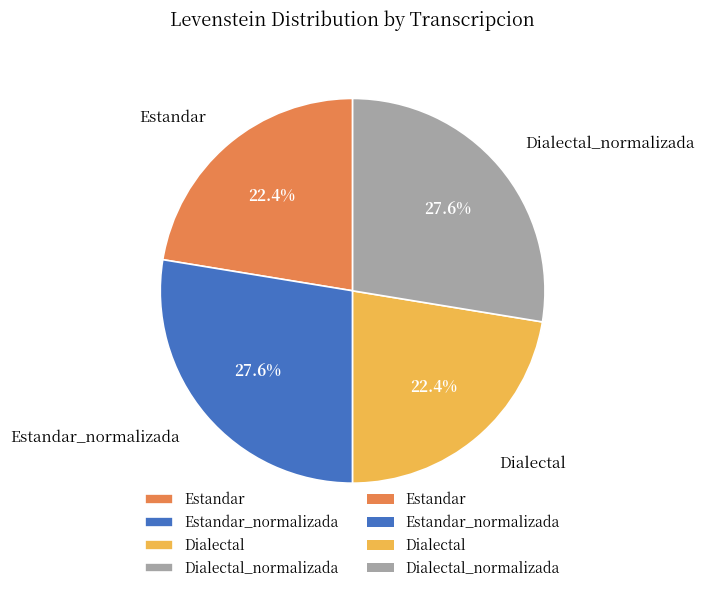

Does Estandar_normalizada represent more than half of the total?

No